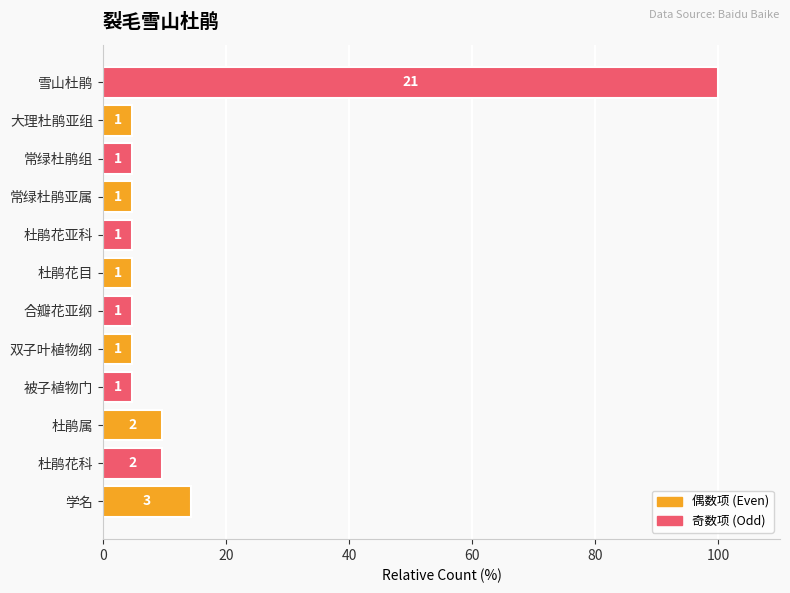

How many bars are there in total?

12